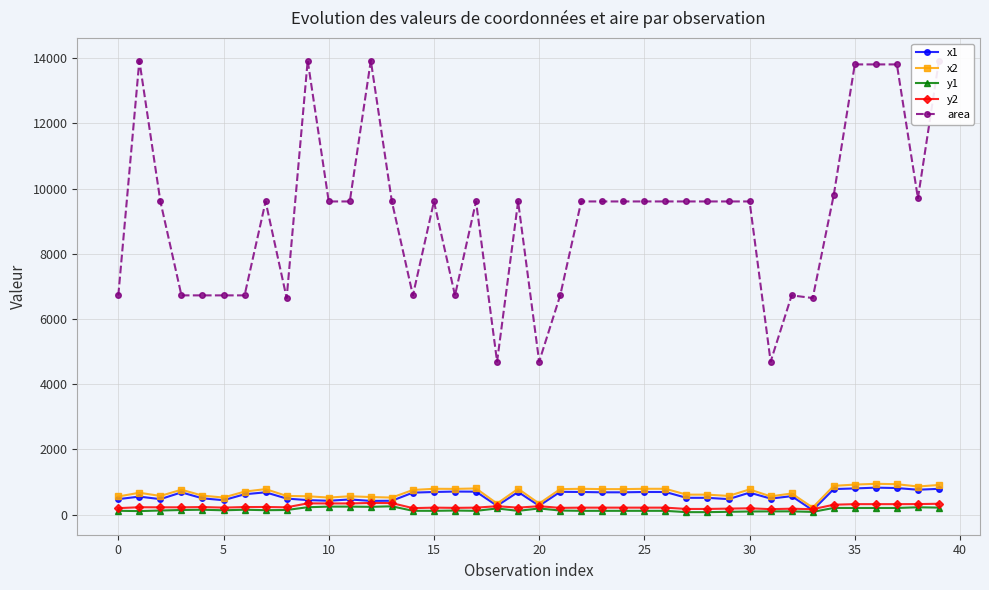

Does the chart display data point markers on the line(s)?

Yes